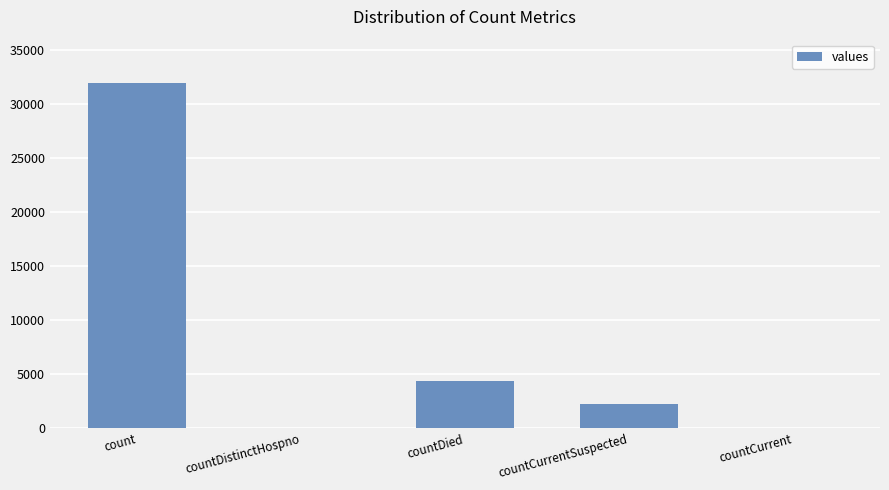

What is the sum of all values?

38560